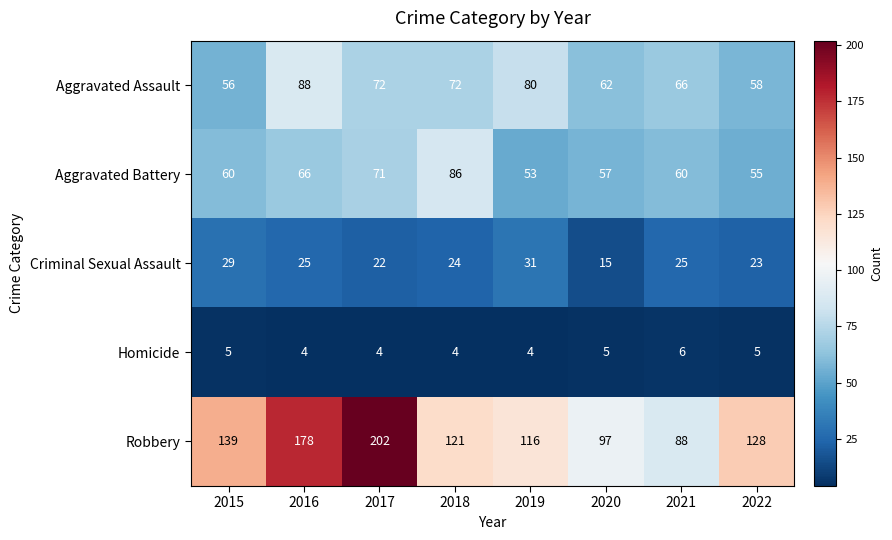

How many series are shown in this chart?

5